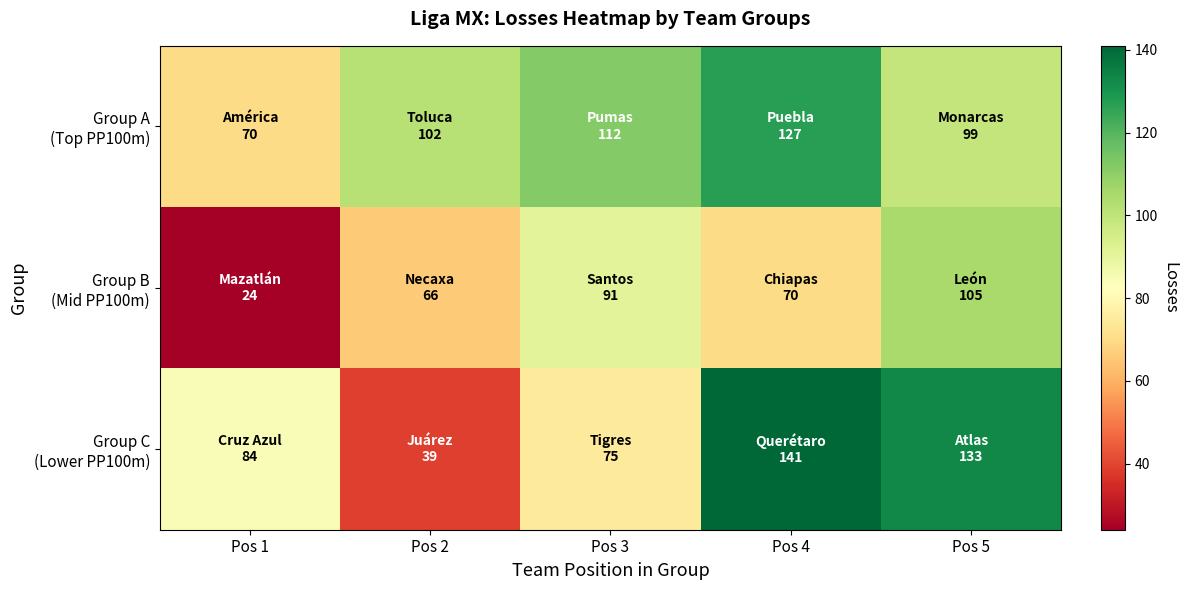

How many series are shown in this chart?

3